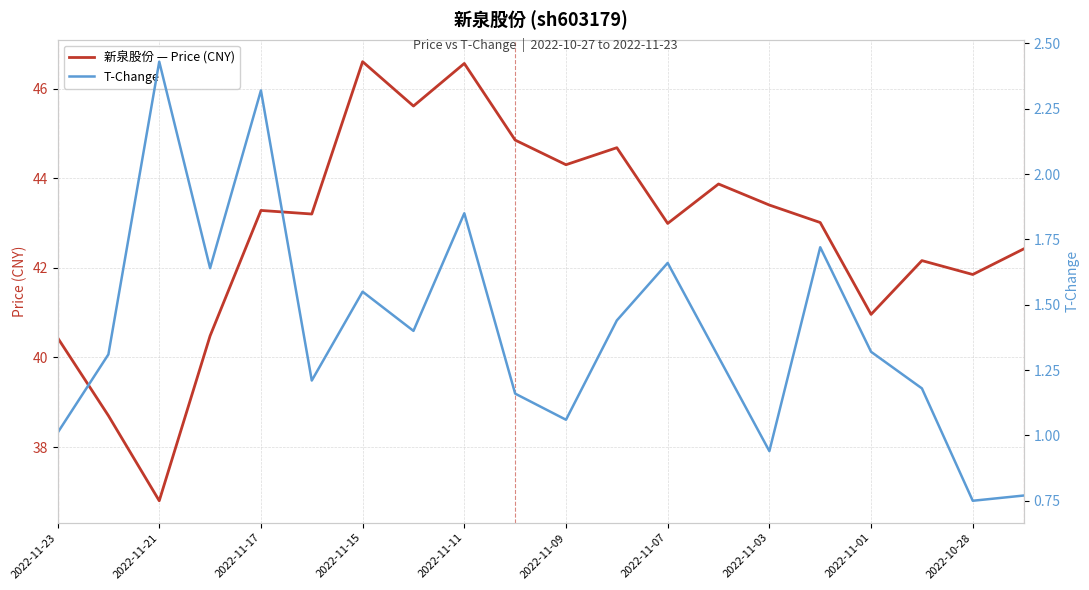

Which category has the lowest value in the 新泉股份 — Price (CNY) series?

2022-11-21